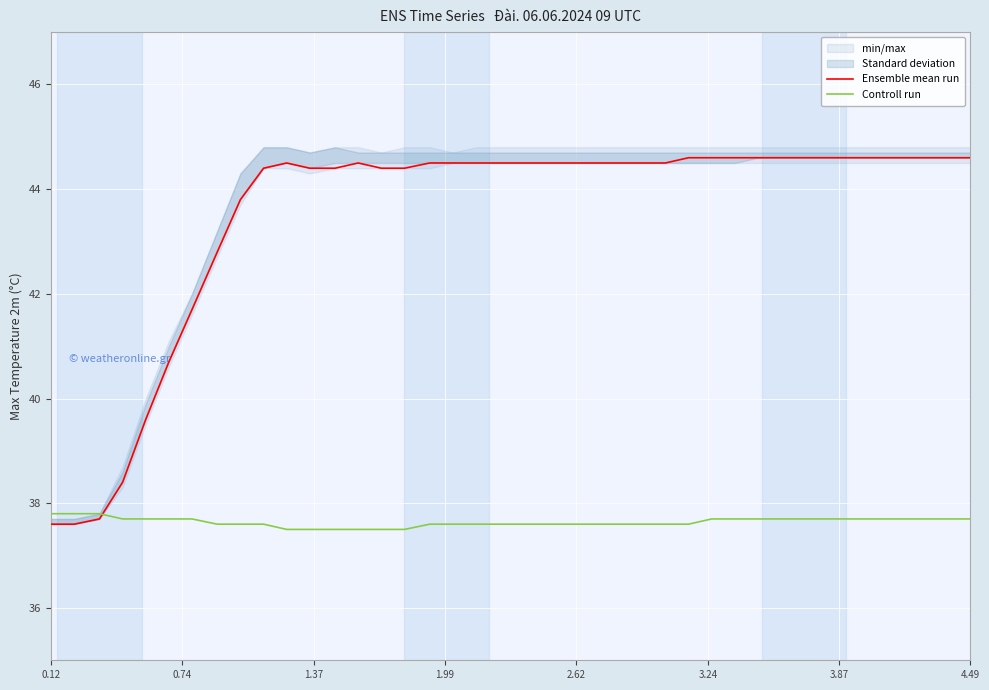

True or false: Controll run has more than 2 interior local peaks.

False